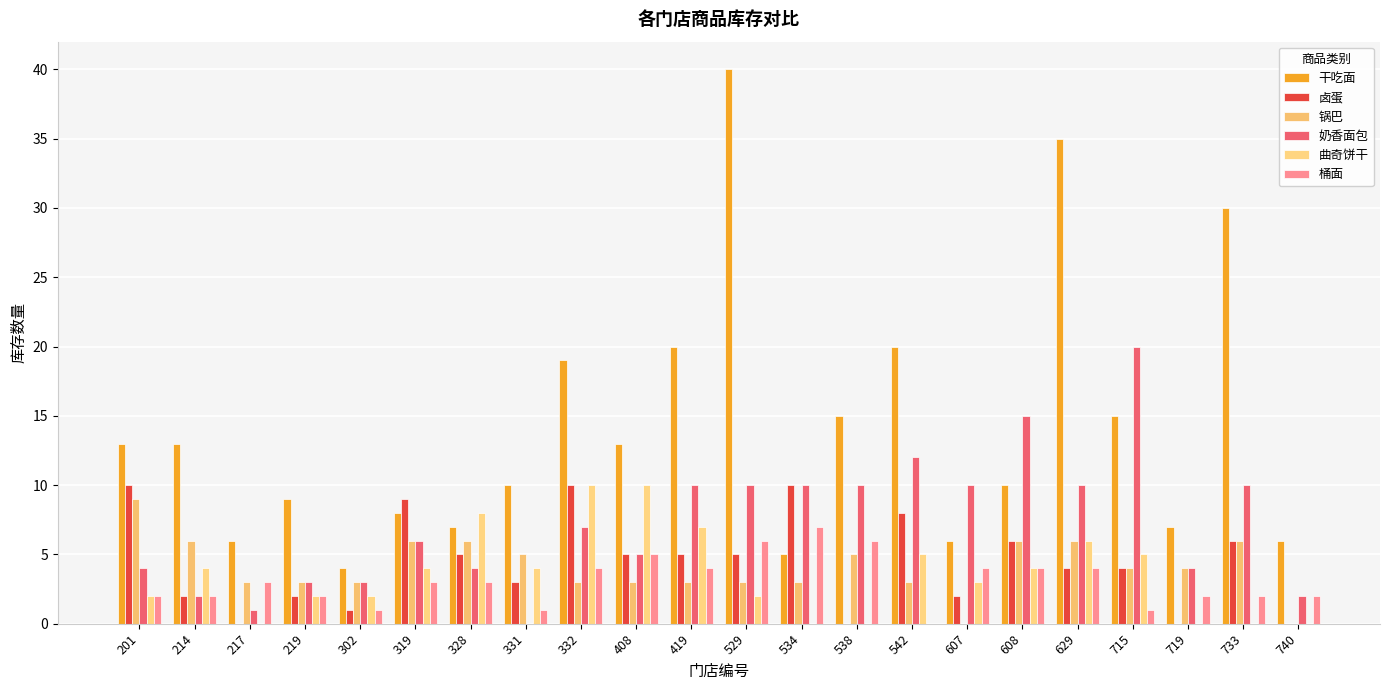

How many groups of bars are there?

22